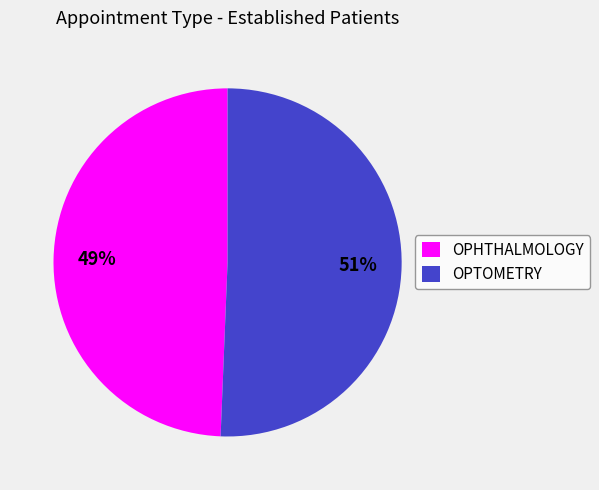

Is the sum of OPTOMETRY and OPHTHALMOLOGY greater than half?

Yes